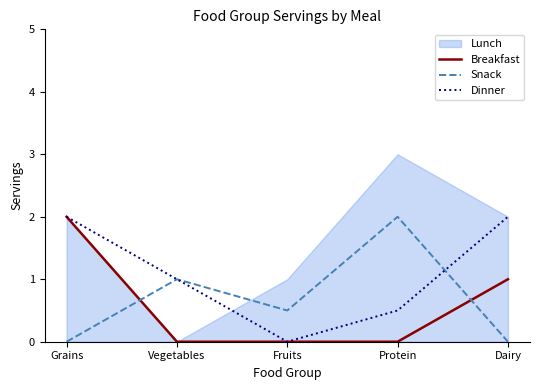

Is the value of Dinner at Vegetables greater than the value of Snack at Protein?

No